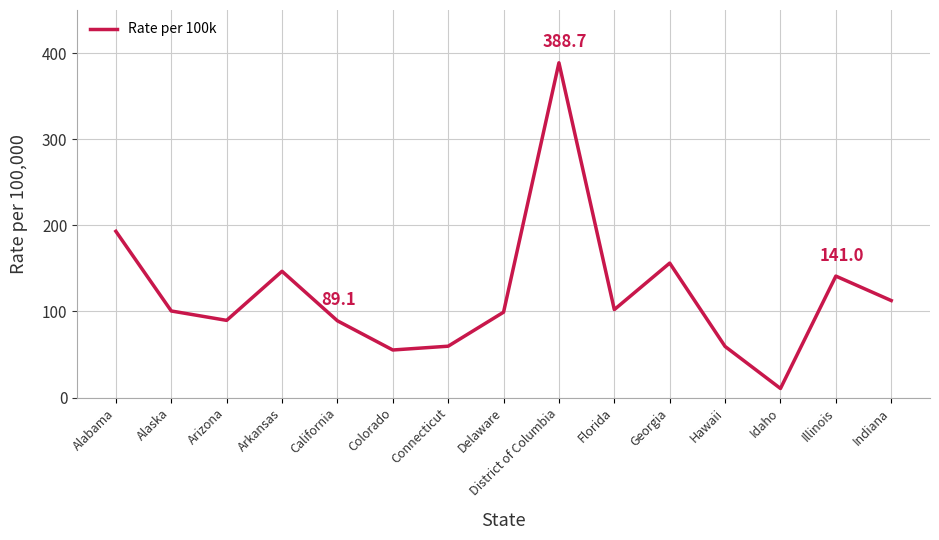

True or false: the data shows 10.5 at Idaho.

True